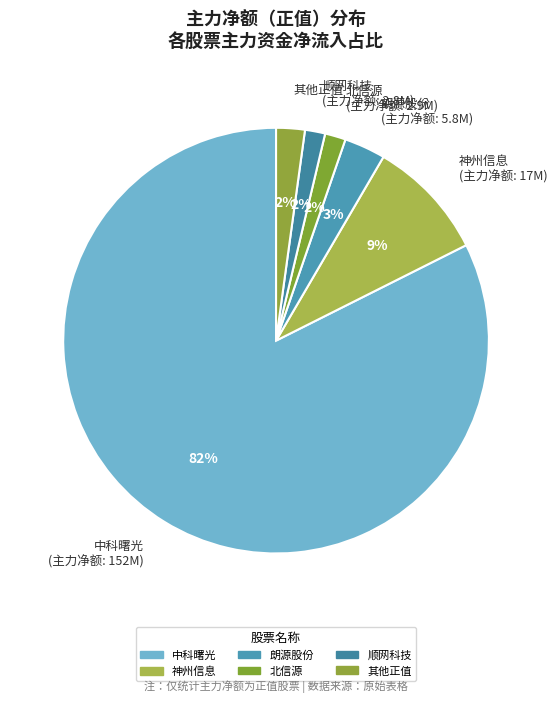

Does 中科曙光 (主力净额: 152M) account for over 50% of the chart?

Yes